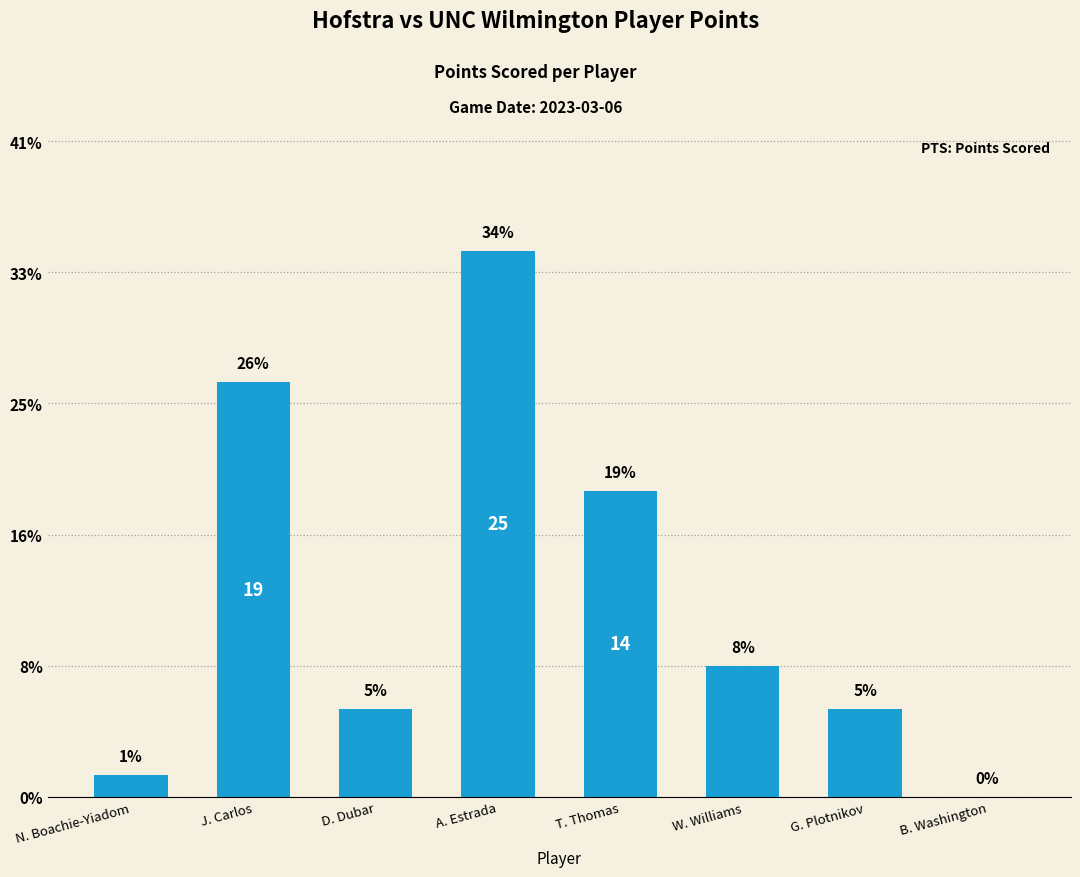

Are the bars horizontal?

No